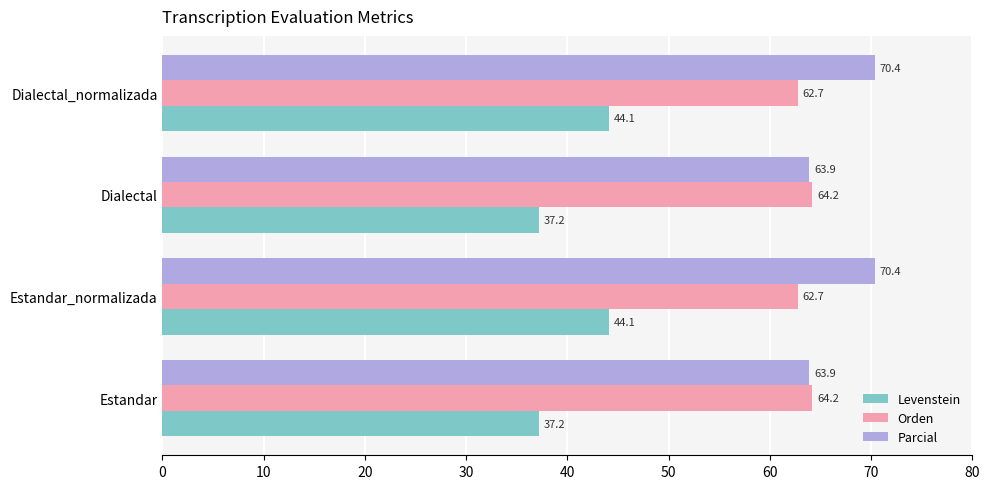

What is the highest value of the Orden series?

64.2